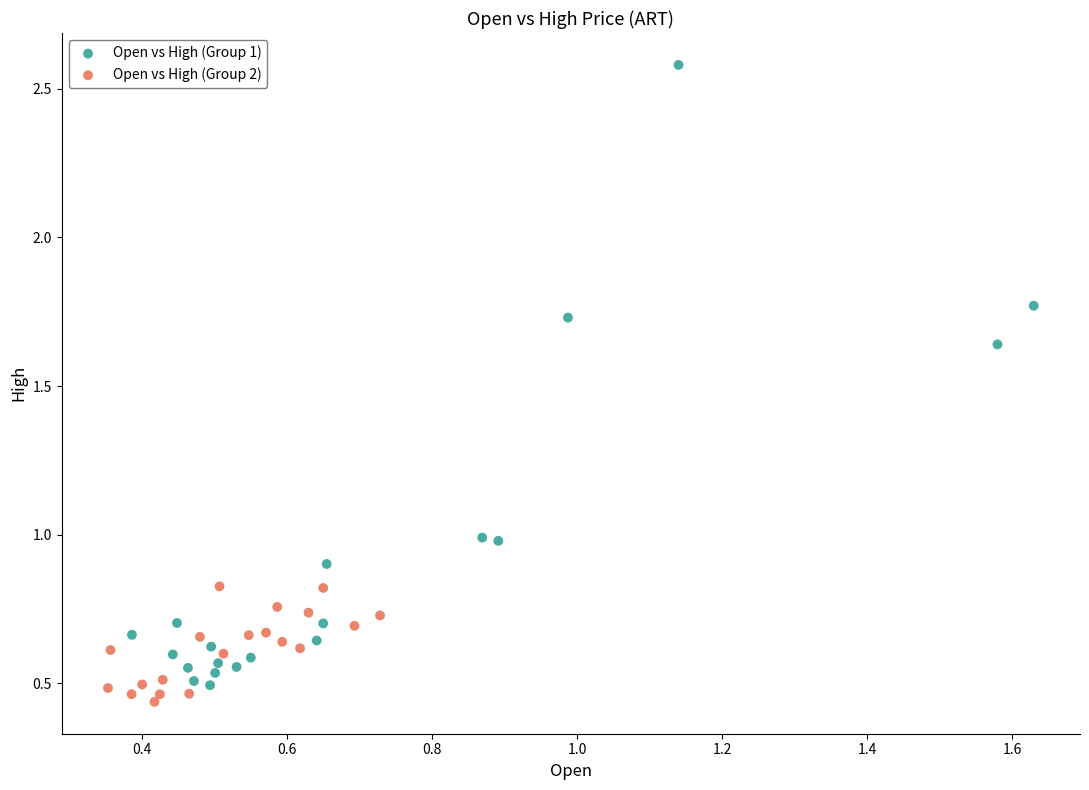

What are all the series names shown in the legend?

Open vs High (Group 1), Open vs High (Group 2)